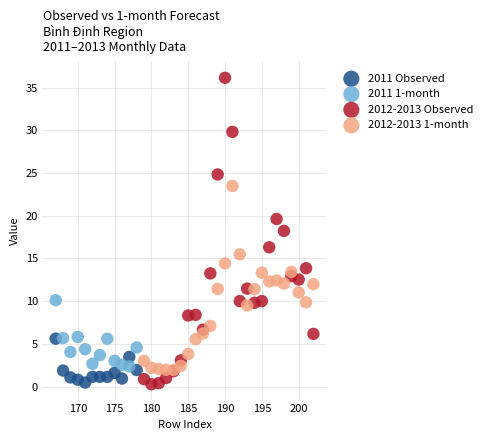

Which series reaches the maximum Y coordinate?

2012-2013 Observed